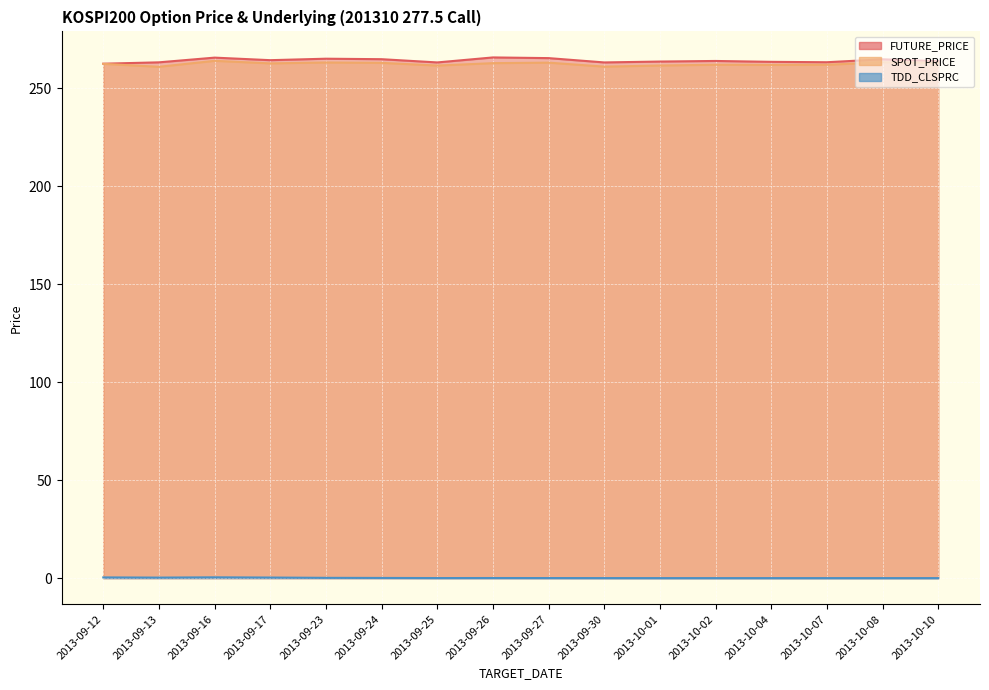

What are all the series names shown in the legend?

FUTURE_PRICE, SPOT_PRICE, TDD_CLSPRC